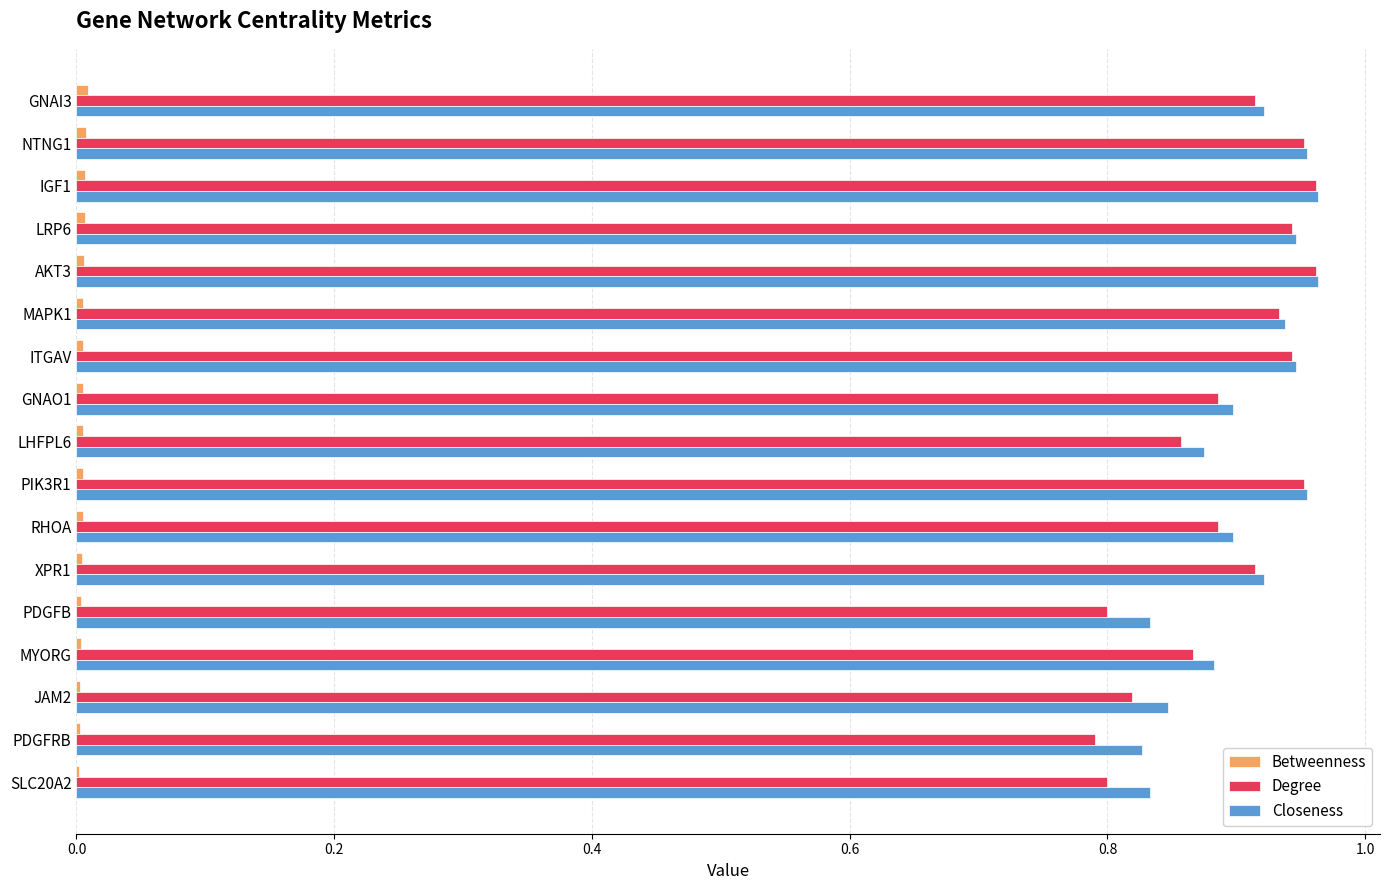

The Closeness series shows 0.9 at MYORG. True or false?

True